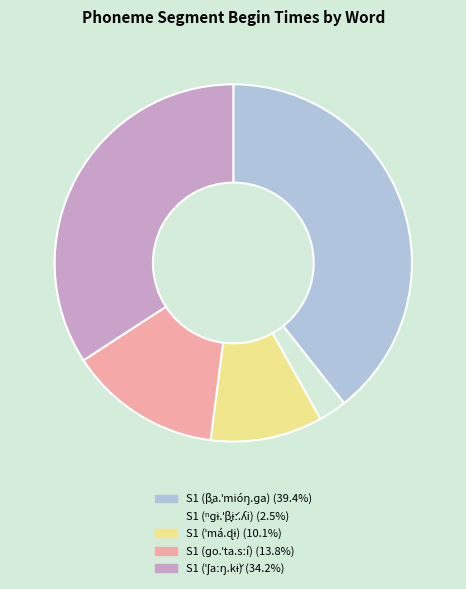

Does any single category account for the majority?

No